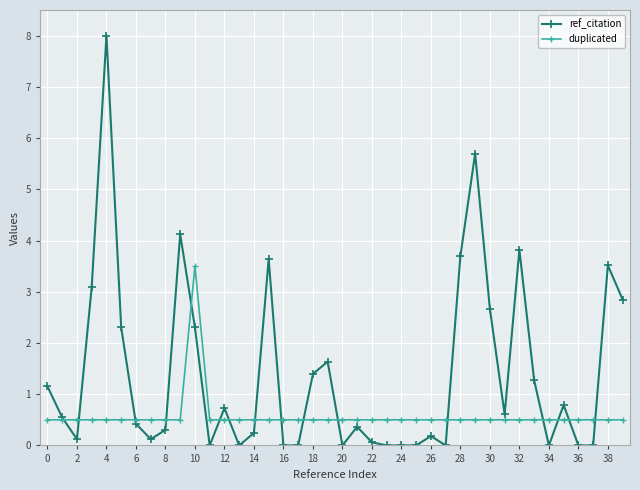

In ref_citation, how many points are higher than both neighbors (excluding endpoints)?

11